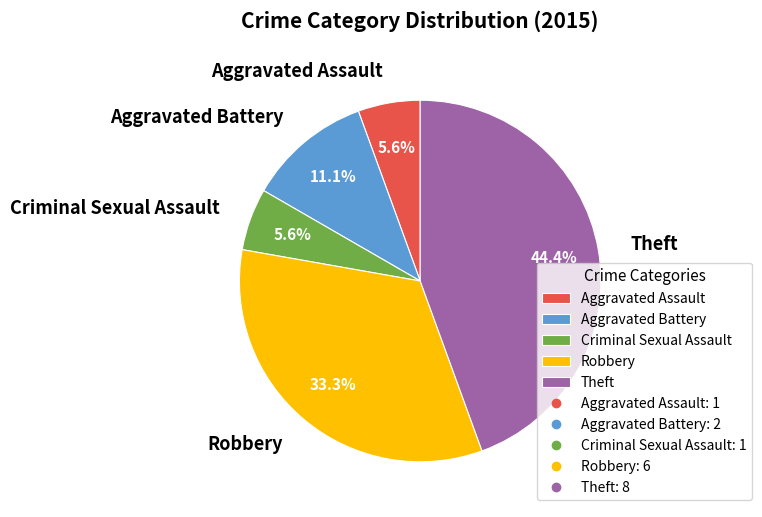

Which slice is the largest?

Theft